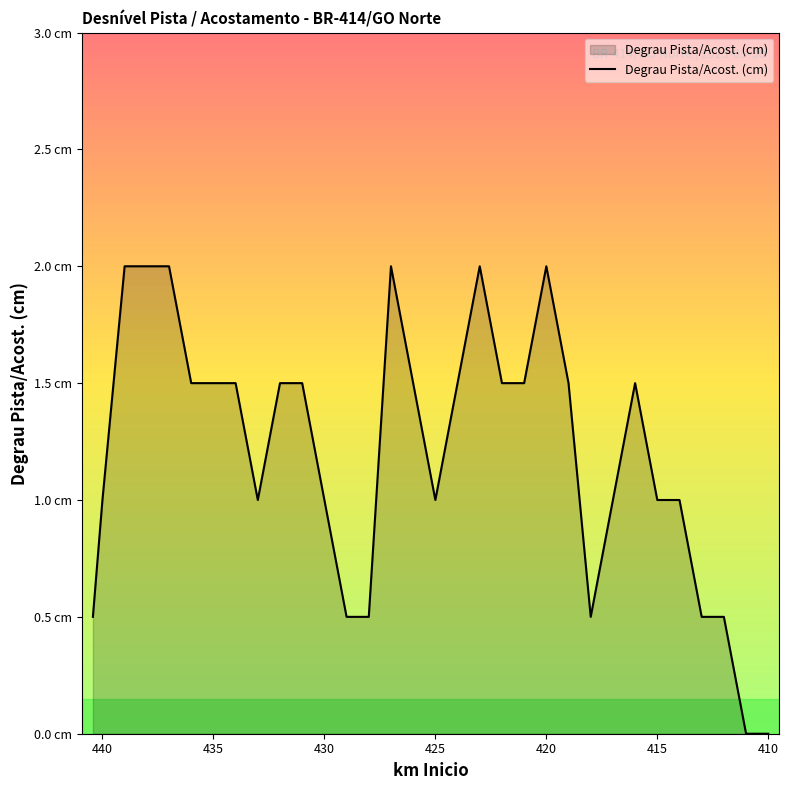

How many values are below 1?

8